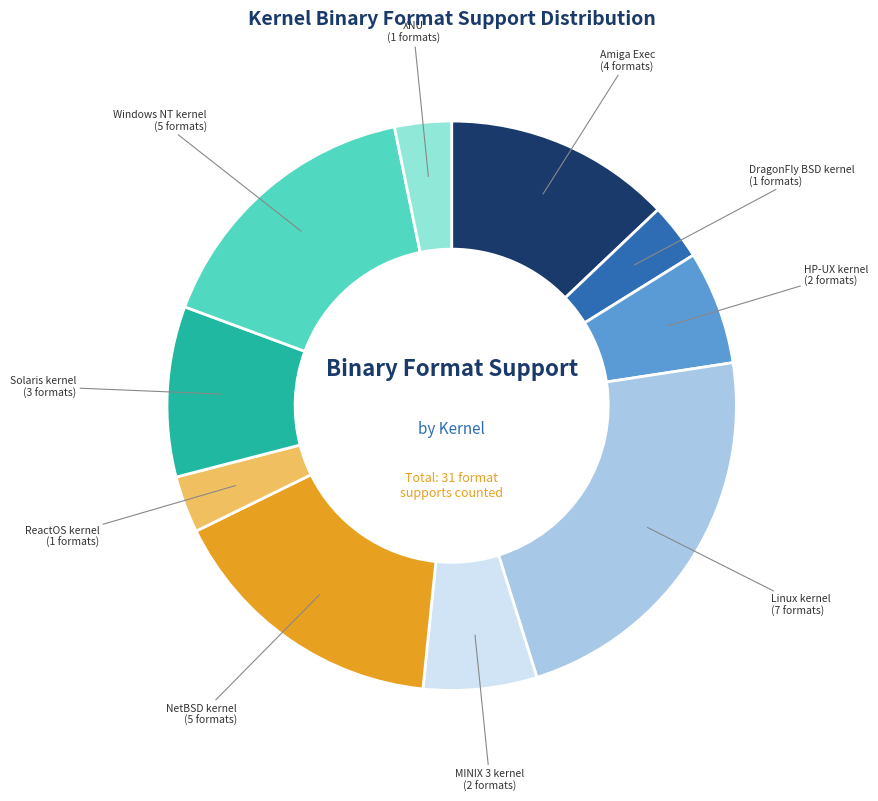

Does any single category account for the majority?

No